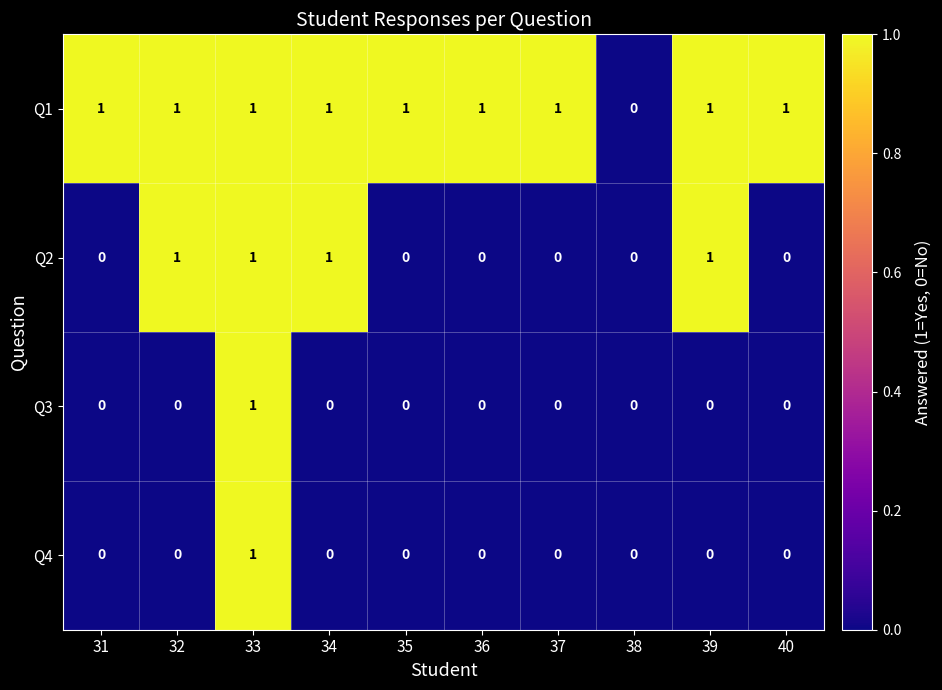

Count the number of categories in the chart.

10